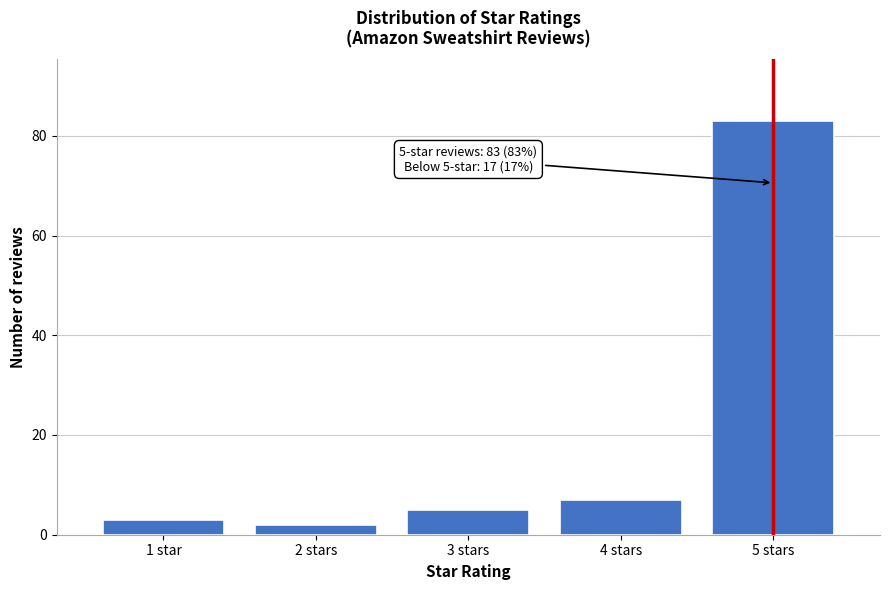

Reading left to right, what are all the values shown in this chart?

3	2	5	7	83